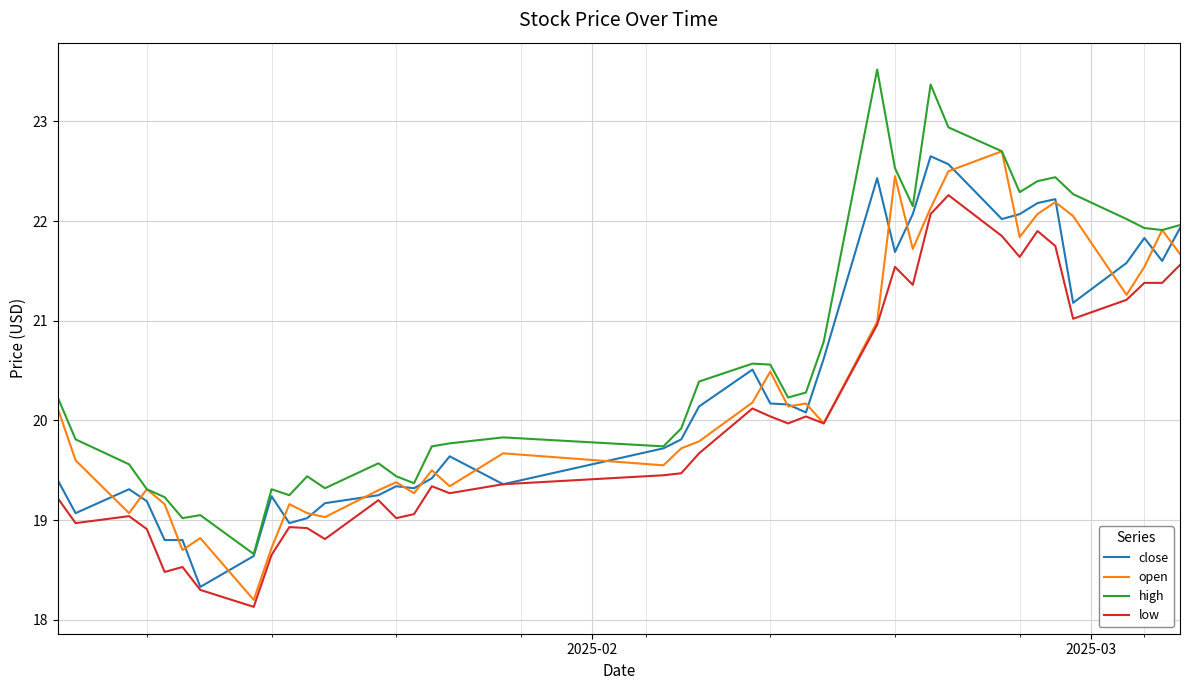

Which series has the largest total across all categories?

high